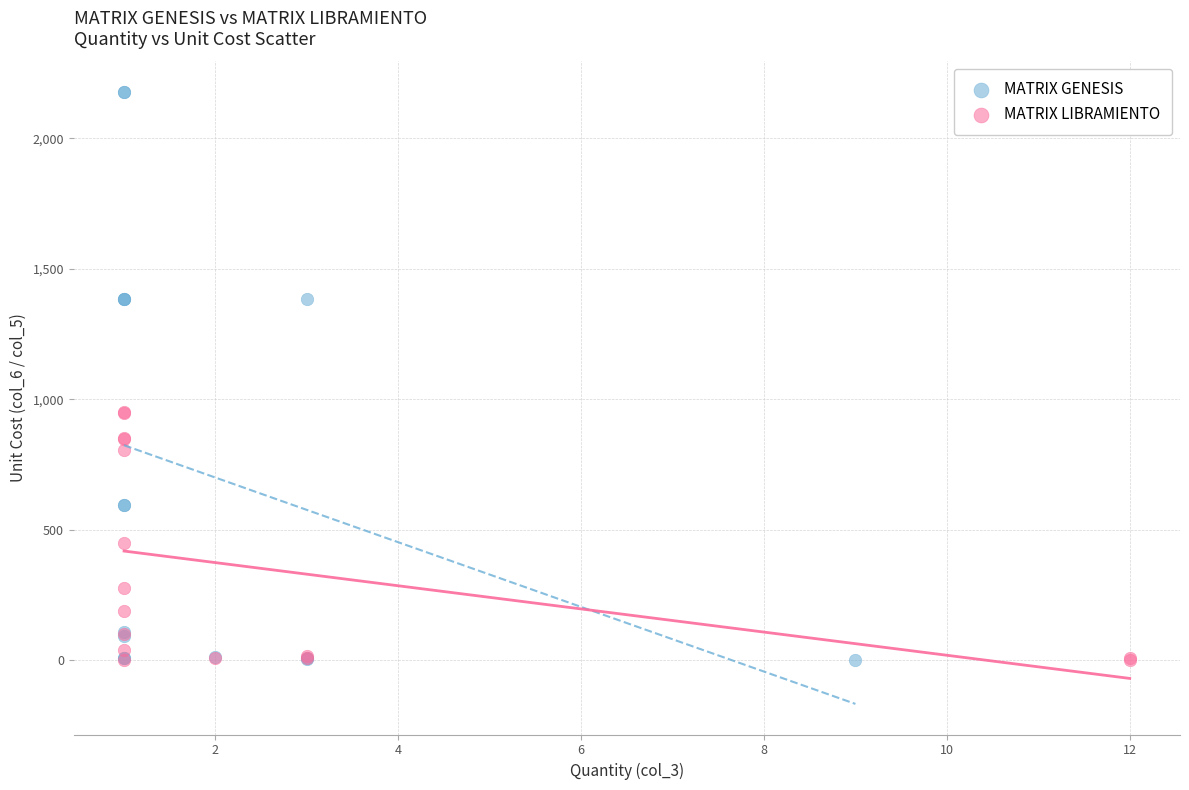

Which series has the widest spread of Y values?

MATRIX GENESIS